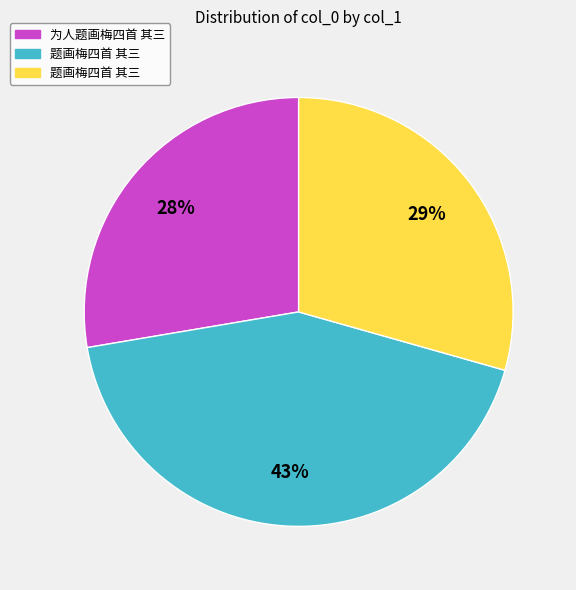

To the nearest percent, what is the average slice percentage?

33%